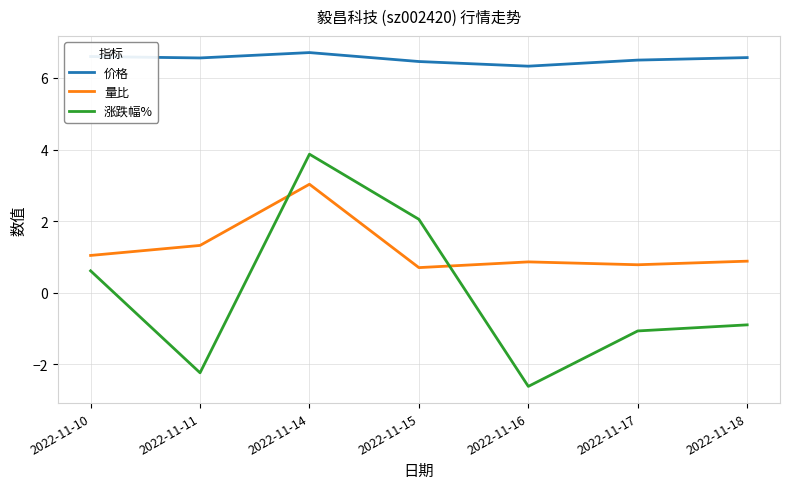

How many series are shown in this chart?

3